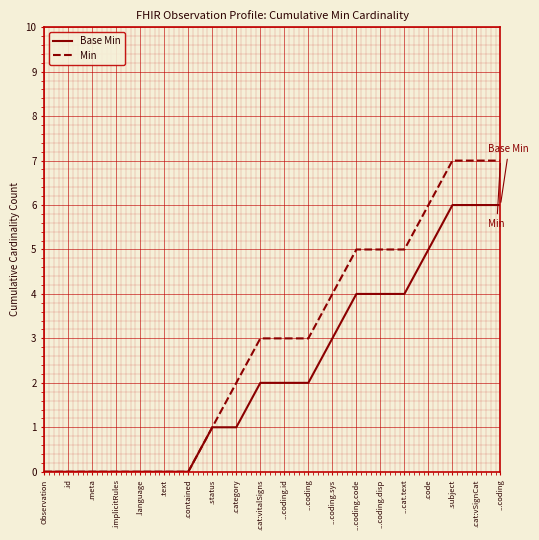

List the labels in order of Base Min value, smallest first.

Observation, .id, .meta, .implicitRules, .language, .text, .contained, .status, .category, .cat:vitalSigns, ...coding.id, ...coding, ...coding.sys, ...coding.code, ...coding.disp, ...cat.text, .code, .subject, .cat:vSignCat, ...coding